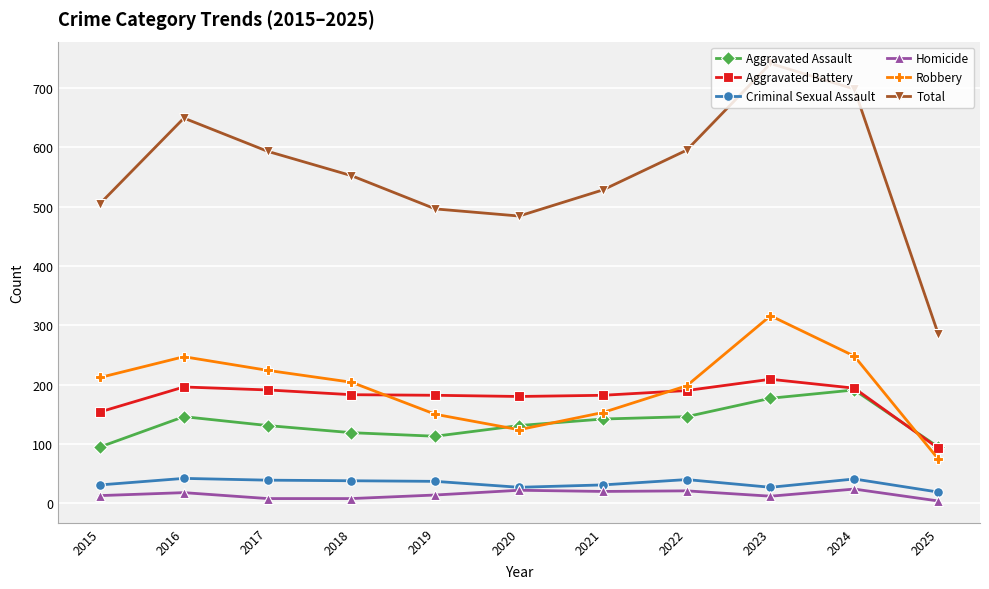

True or false: Homicide and Aggravated Battery intersect in this chart.

False